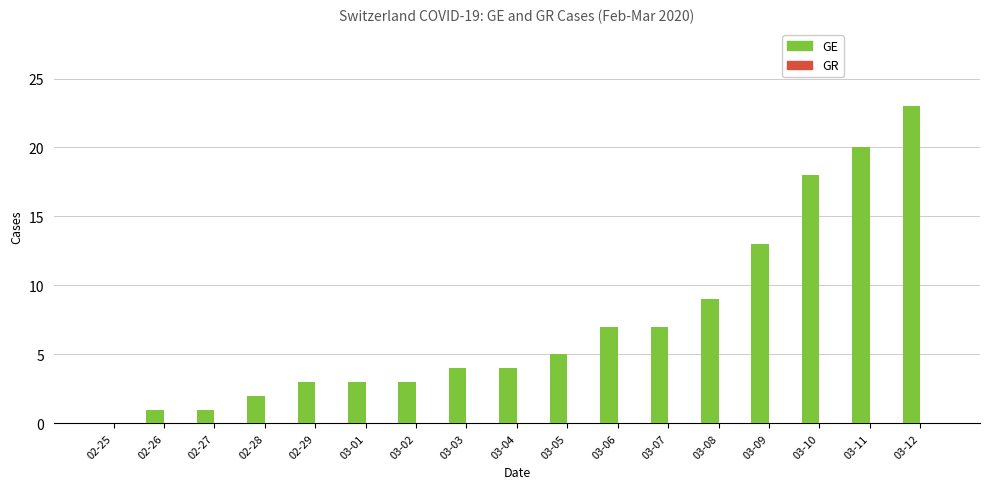

At which category does the chart reach its peak across all series?

03-12